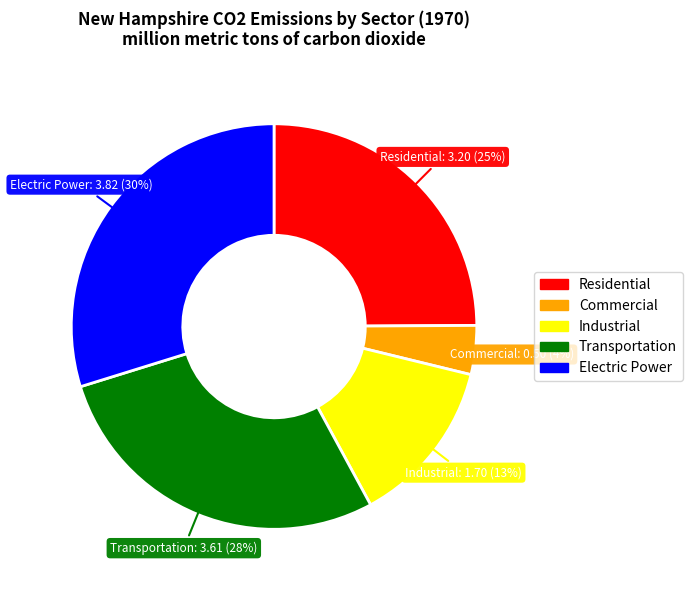

Approximately how many times larger is the value at Residential compared to Transportation?

0.9